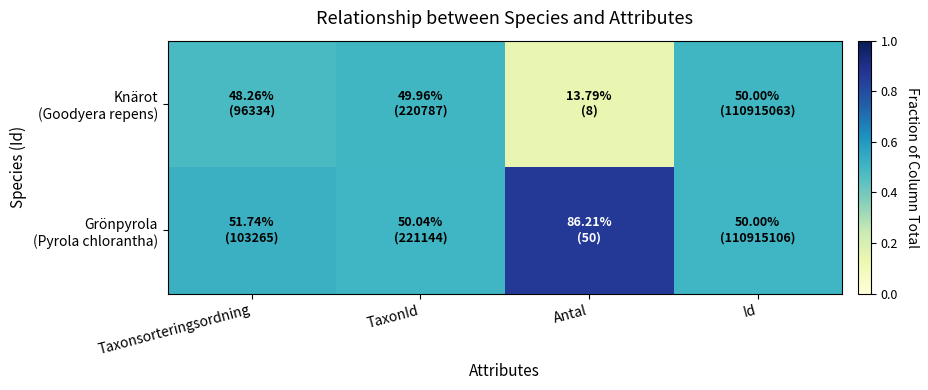

Rank the series by their average value, from lowest to highest.

Knärot (Goodyera repens), Grönpyrola (Pyrola chlorantha)